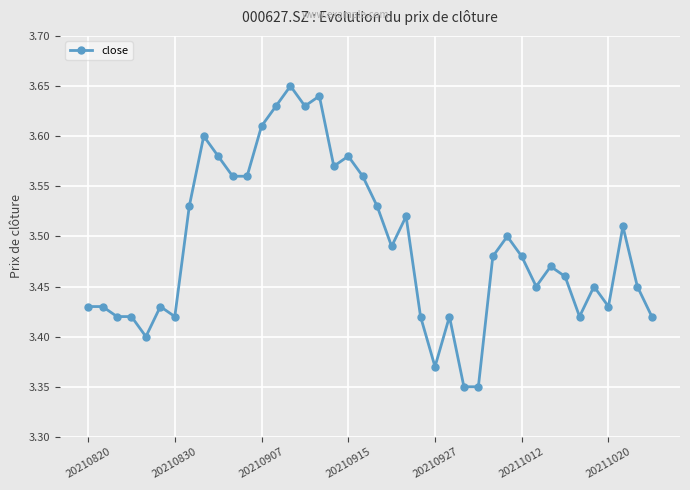

True or false: the data has more than 0 interior local peaks.

True